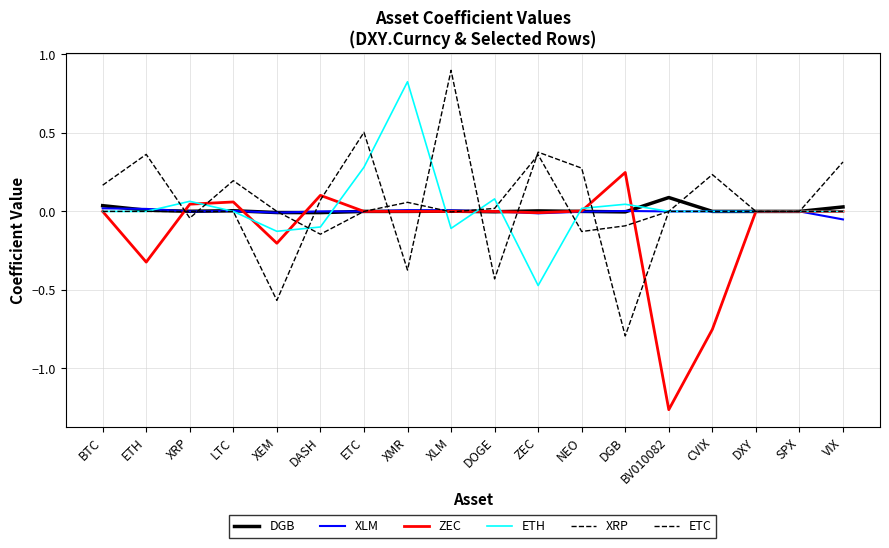

Does the chart display data point markers on the line(s)?

No